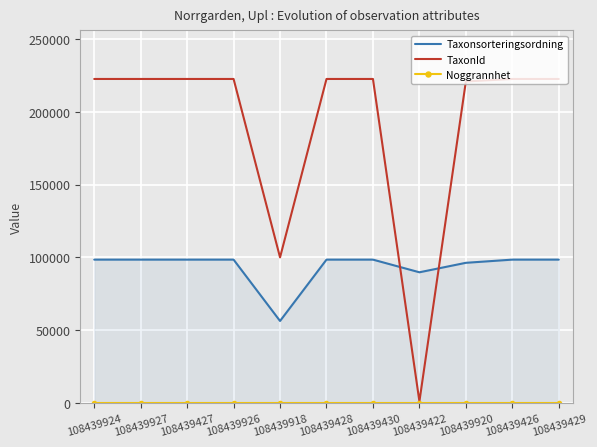

True or false: Taxonsorteringsordning has a value of 42578 at 108439927.

False